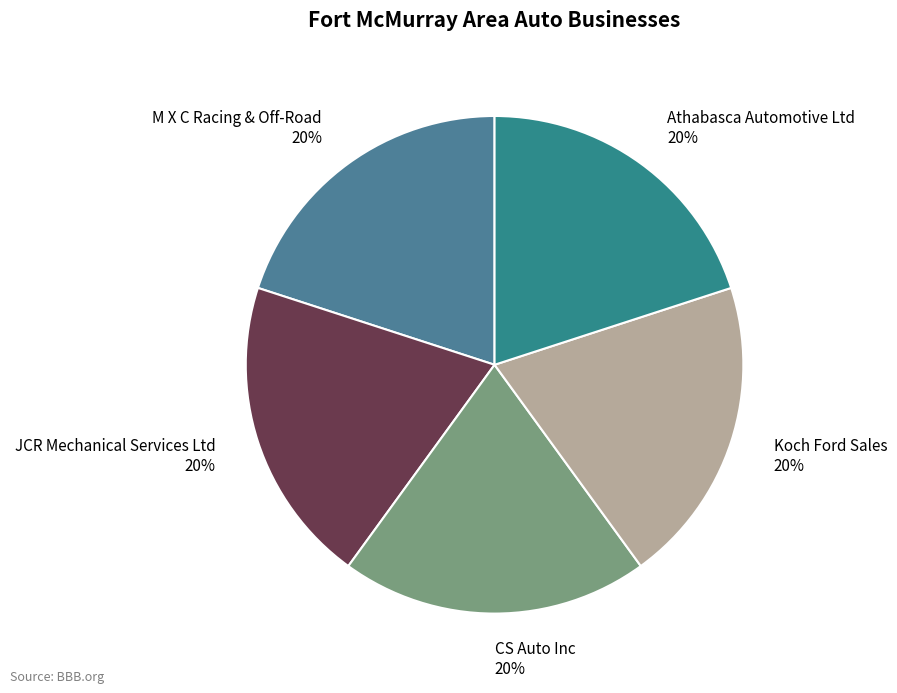

To the nearest percent, what is the combined percentage of Koch Ford Sales and CS Auto Inc?

40%